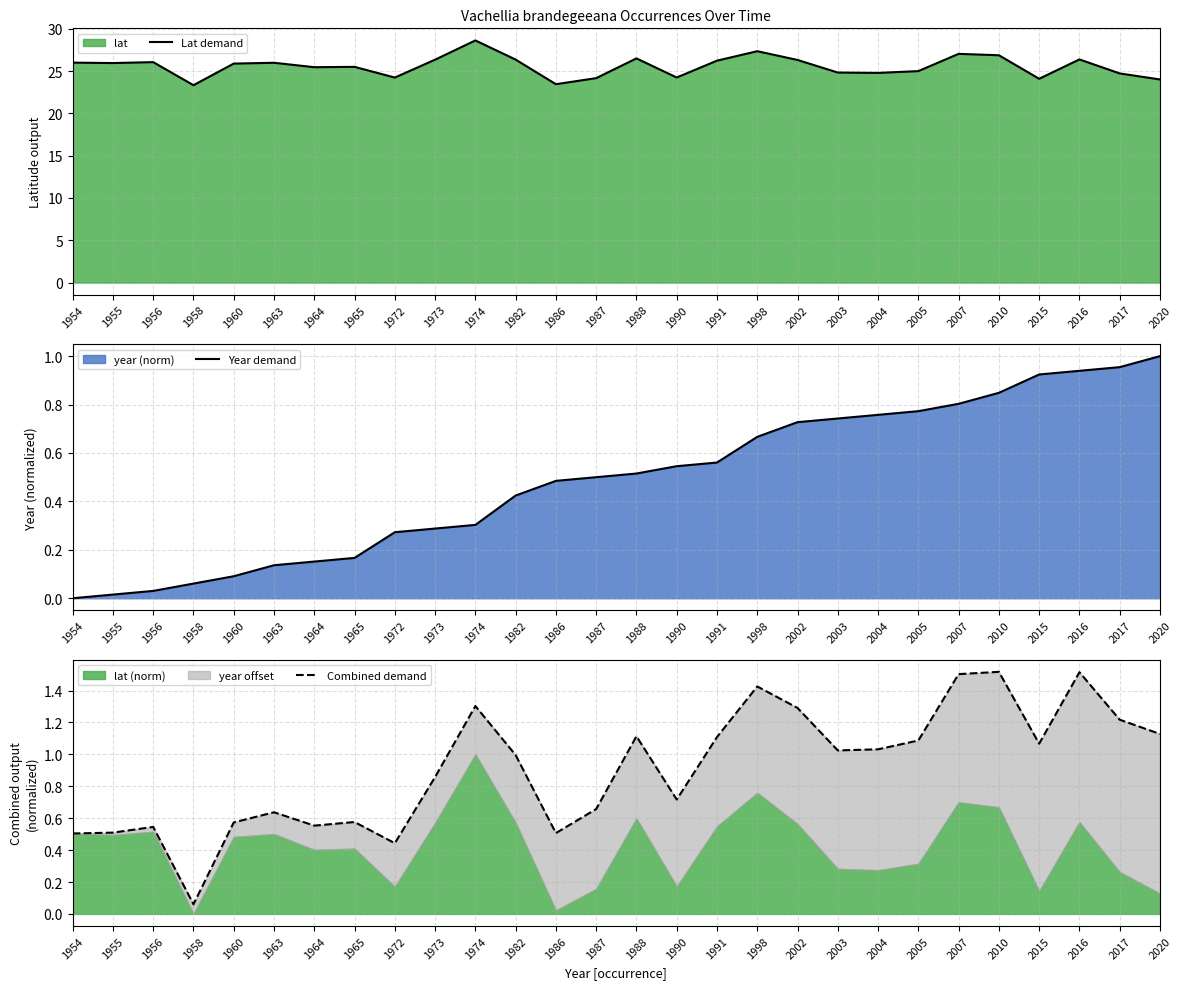

At which category does Combined demand reach its first local valley?

1958